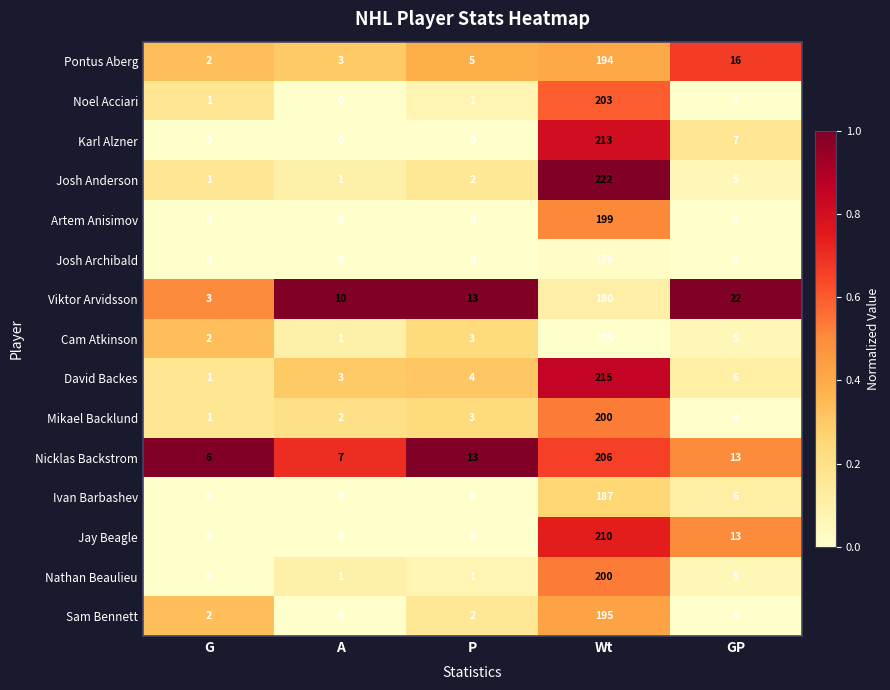

At which category is the sum across all series the highest?

Wt